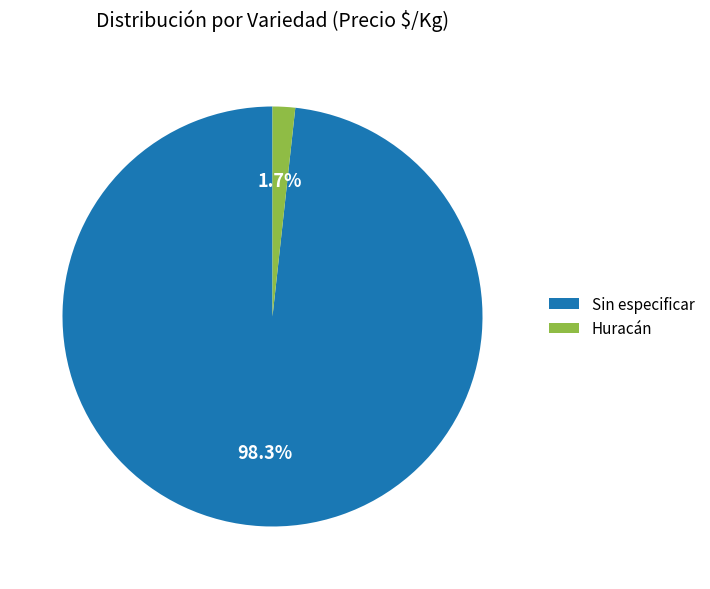

Which slice is the largest?

Sin especificar